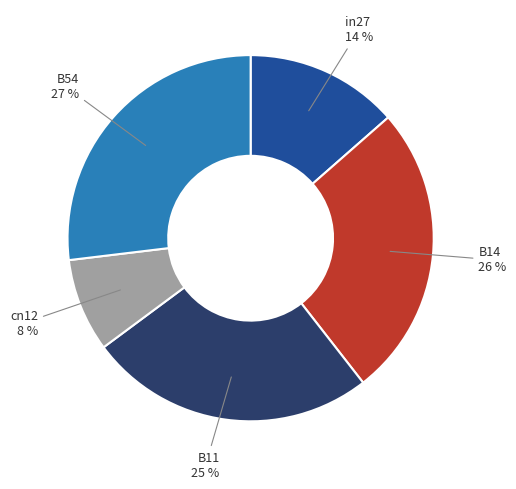

Is there a majority slice in this chart?

No